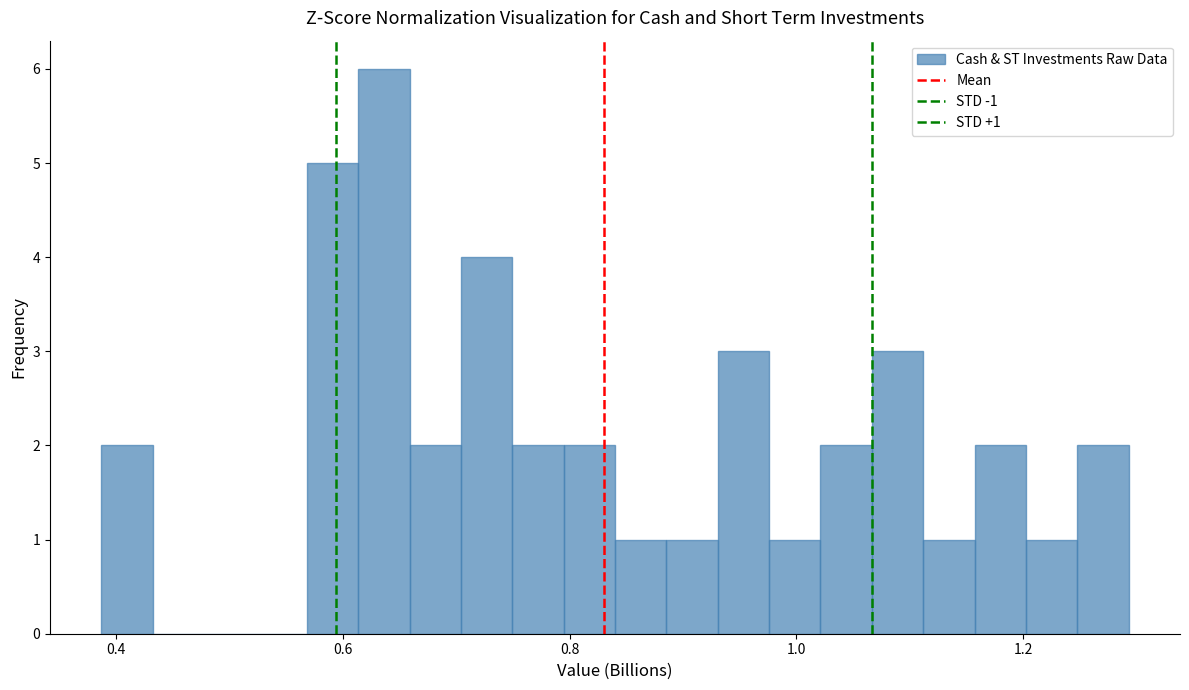

Read against the x-axis, roughly where is the centre of the tallest bar?

0.64